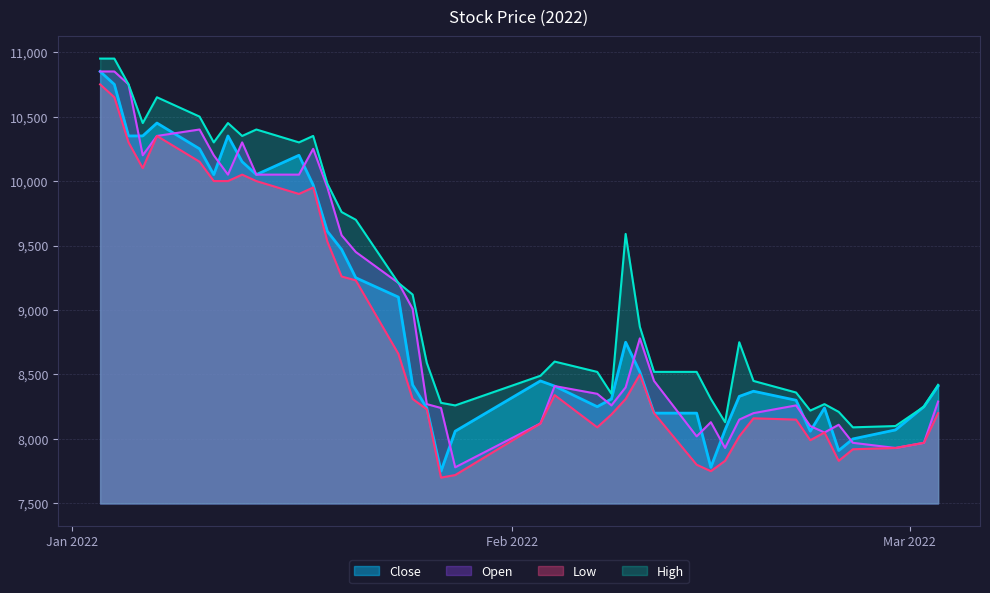

True or false: High and Low intersect in this chart.

False